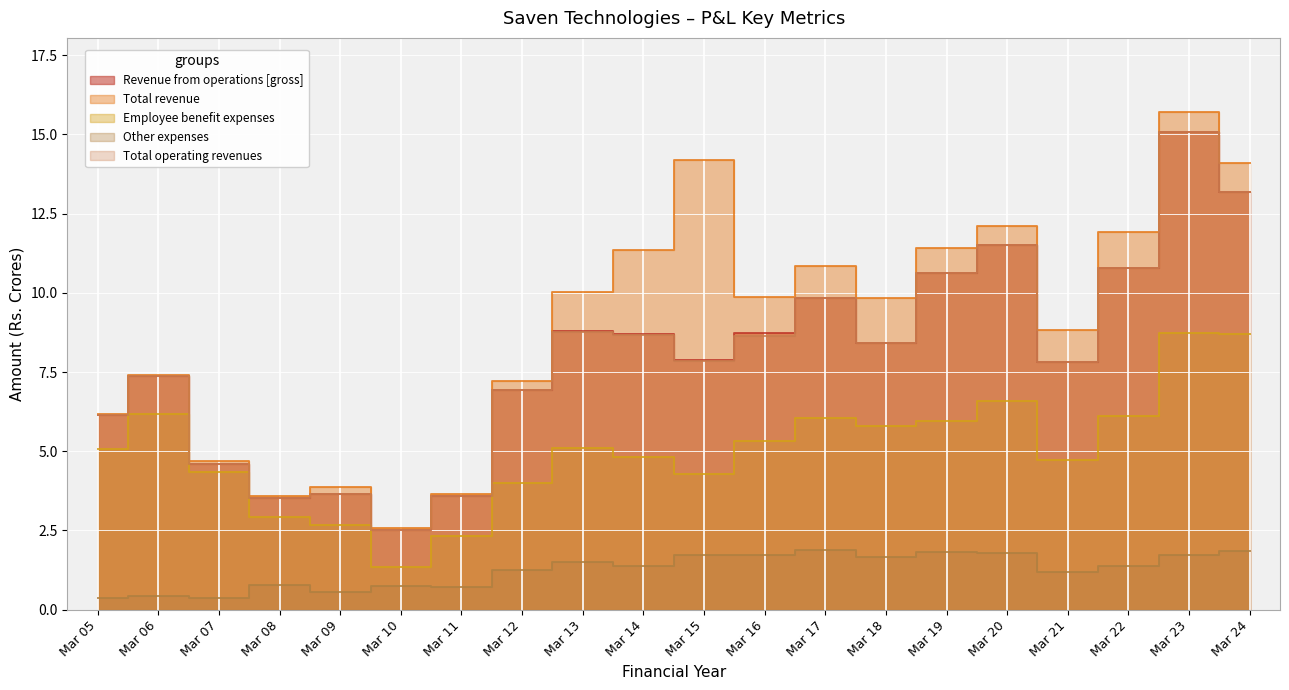

At which label is Total operating revenues closest to 8?

Mar 15